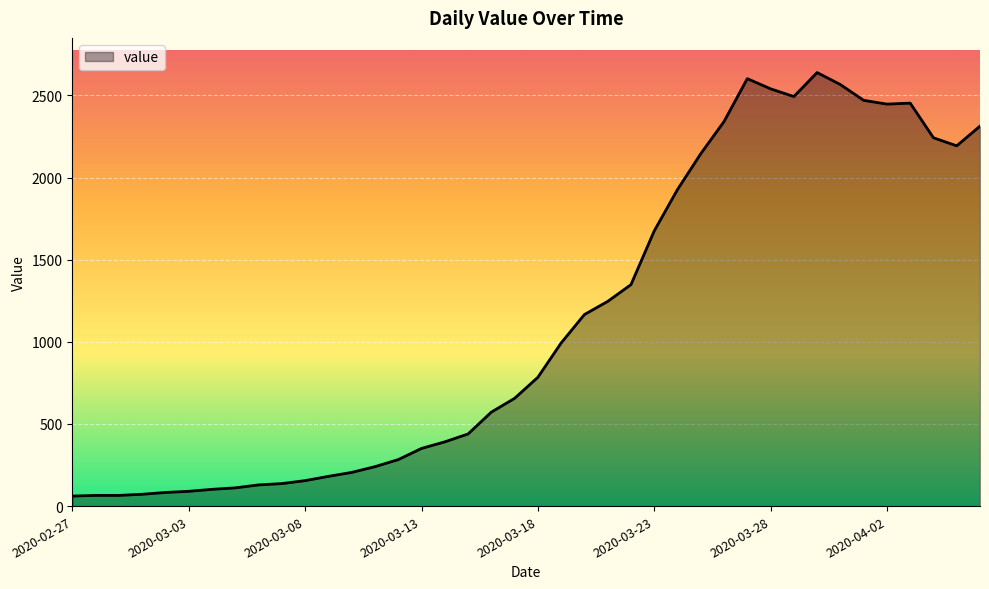

What is the smallest value displayed?

61